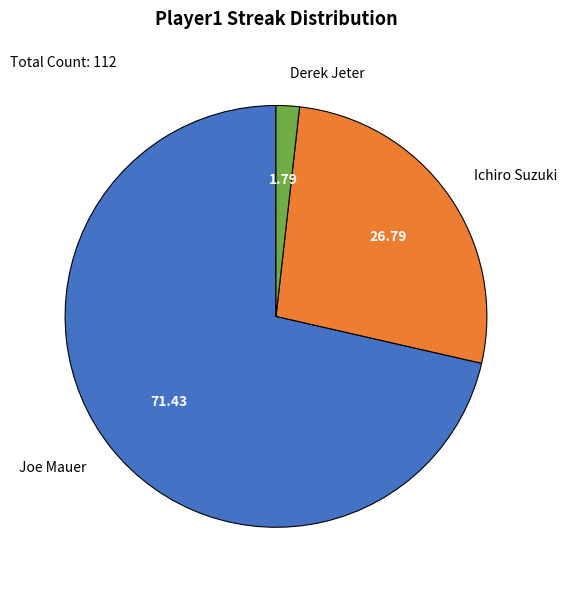

What is the smallest slice in the pie chart?

Derek Jeter